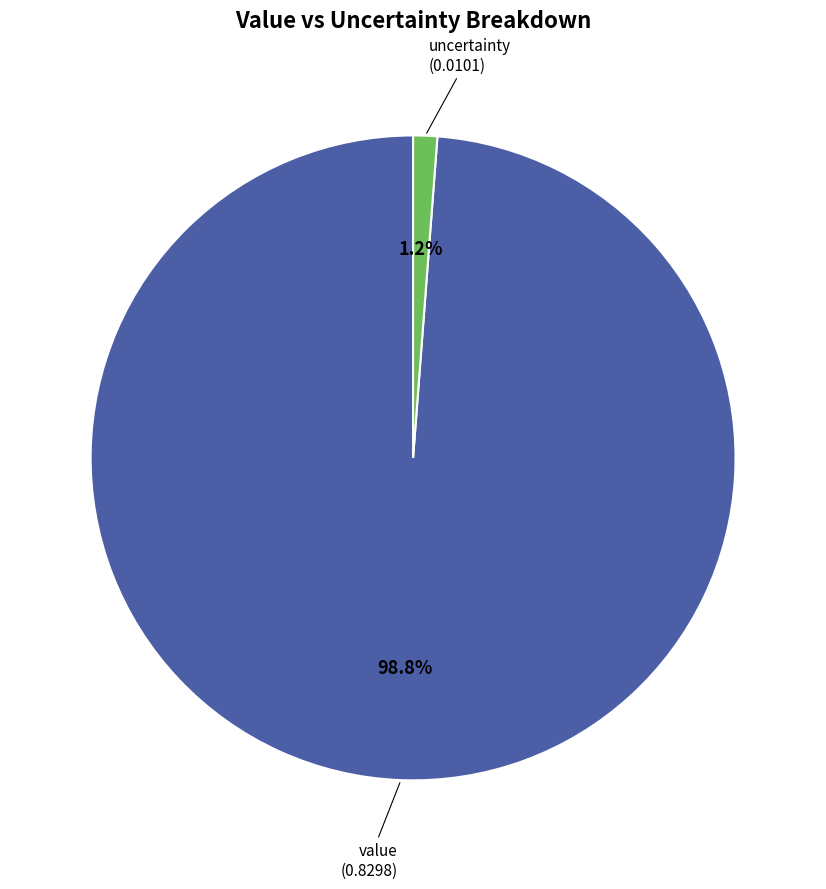

Which category has the smallest portion of the pie?

uncertainty